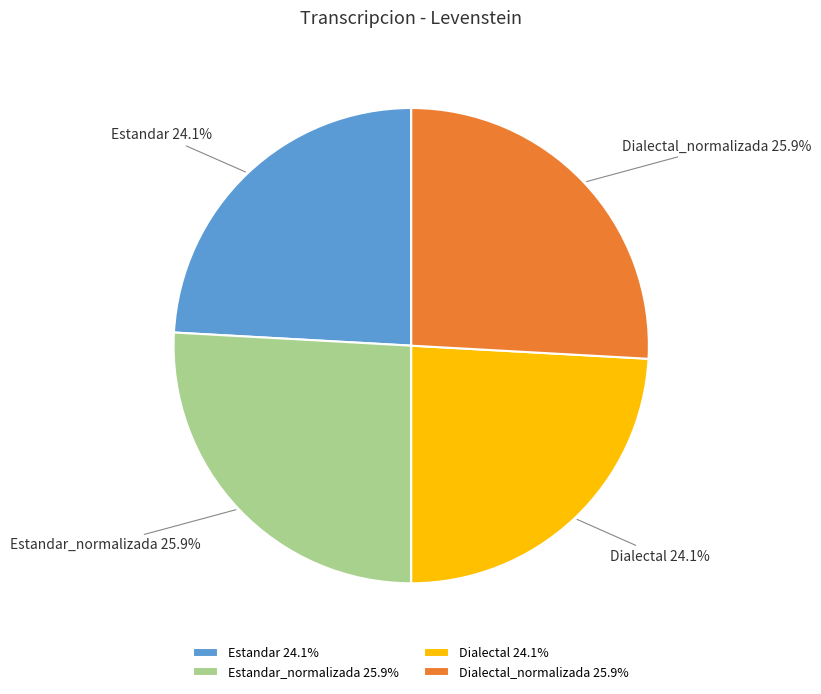

Count the number of slices in the pie.

4